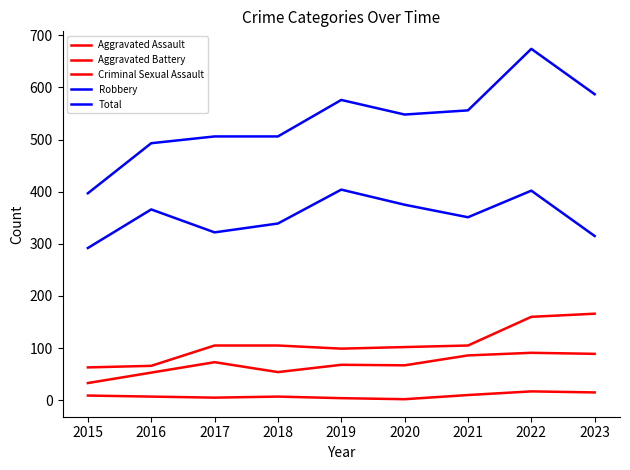

How many lines are shown in the chart?

5